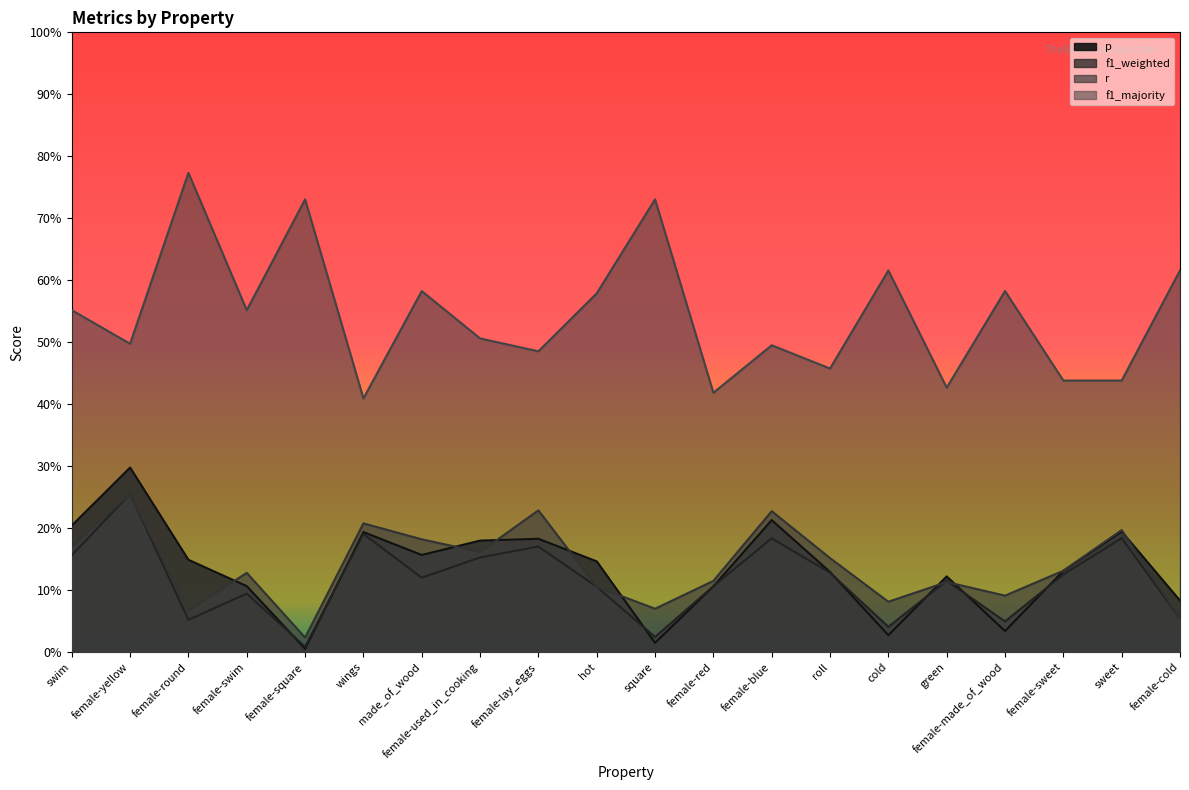

What position from the left is roll?

14